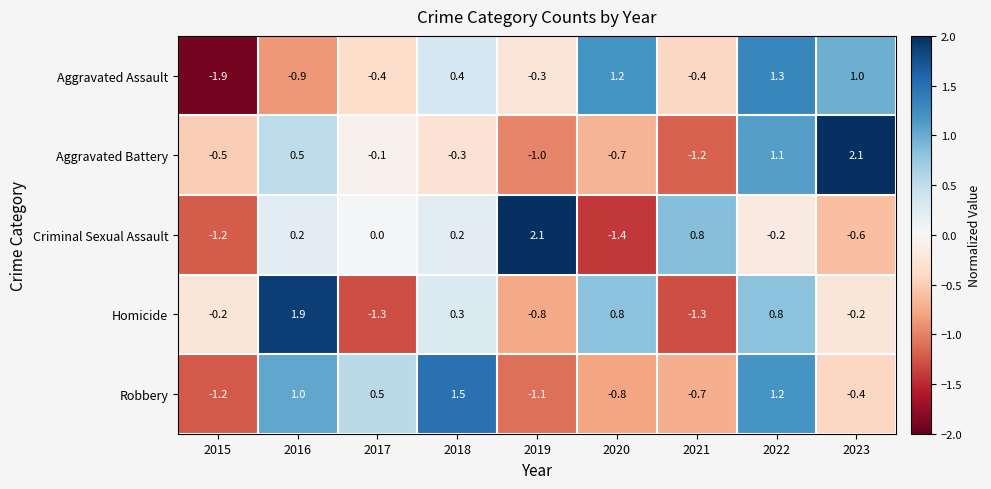

Which series has the largest range (max minus min)?

Criminal Sexual Assault